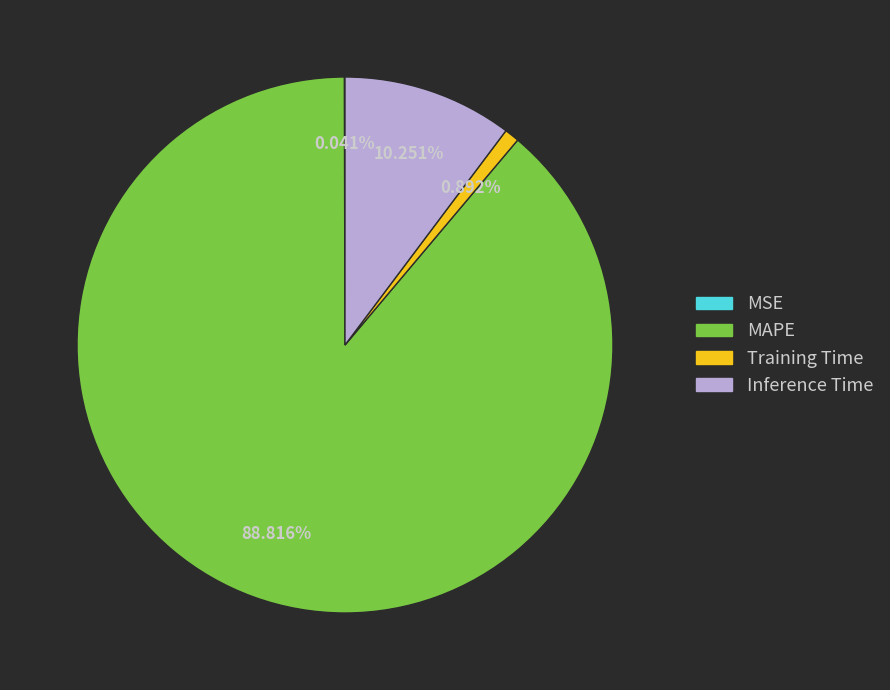

What percentage do Inference Time and Training Time together represent?

11.1%